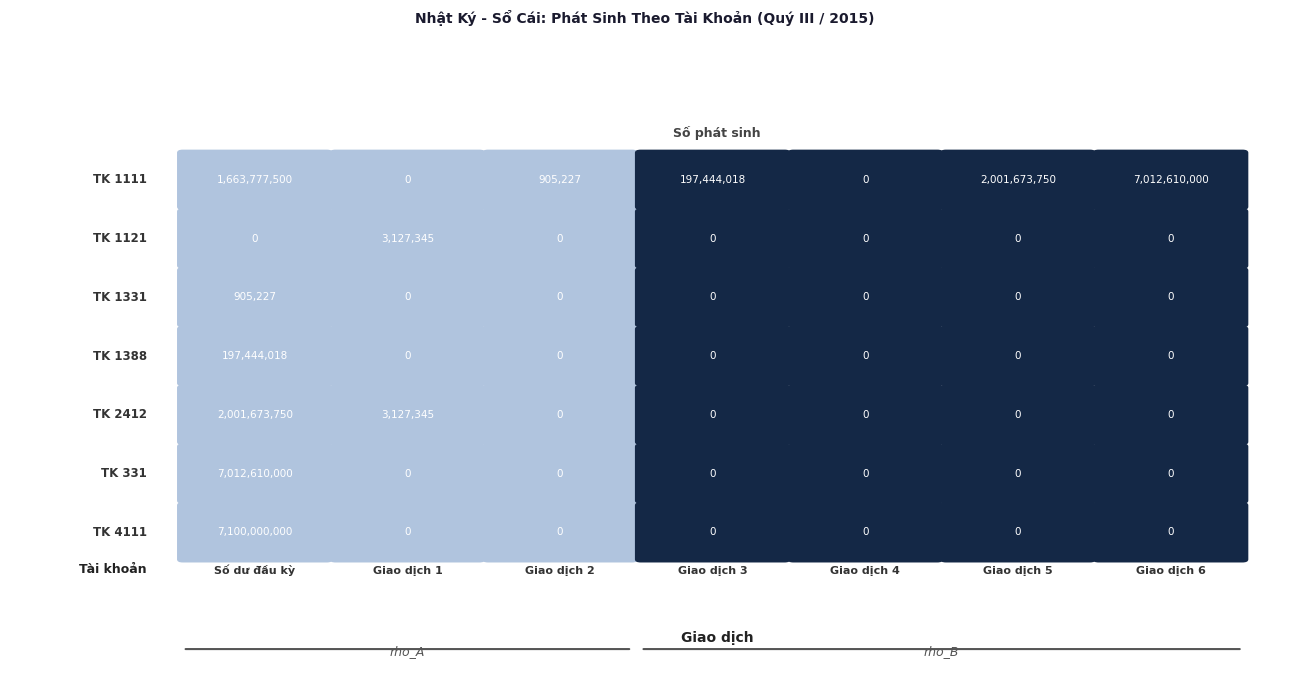

Rank the series by their maximum value, from lowest to highest.

1331, 1121, 1388, 2412, 1111, 331, 4111